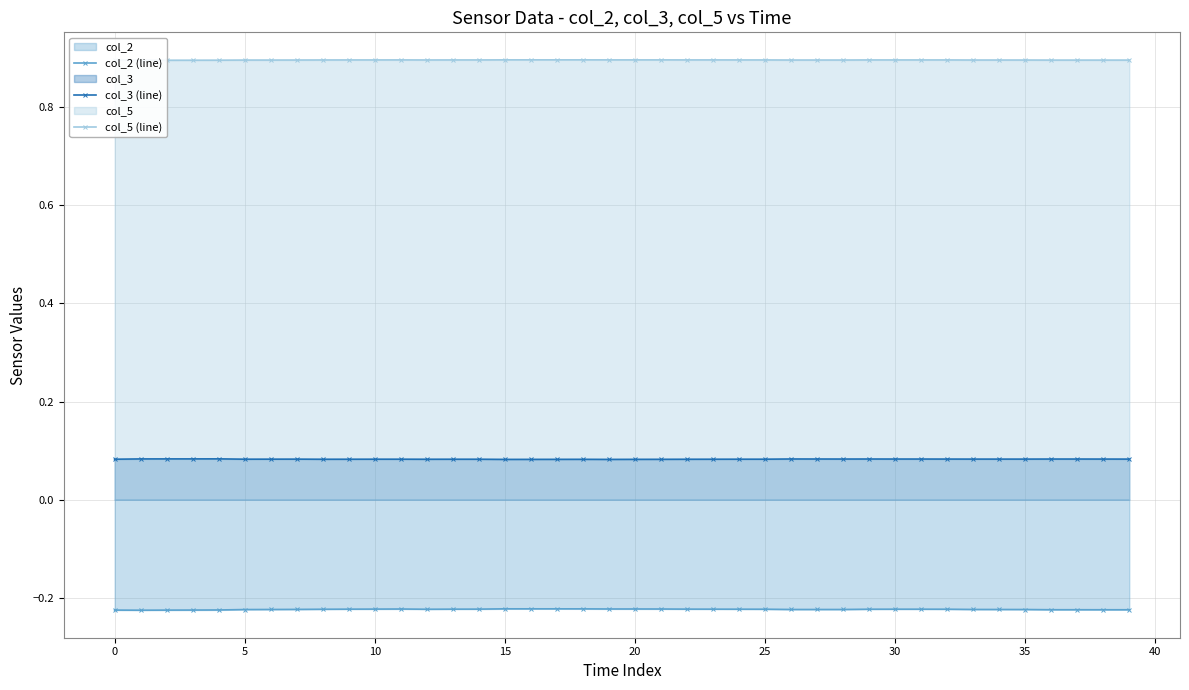

True or false: col_3 (line) has more than 0 interior local peaks.

True